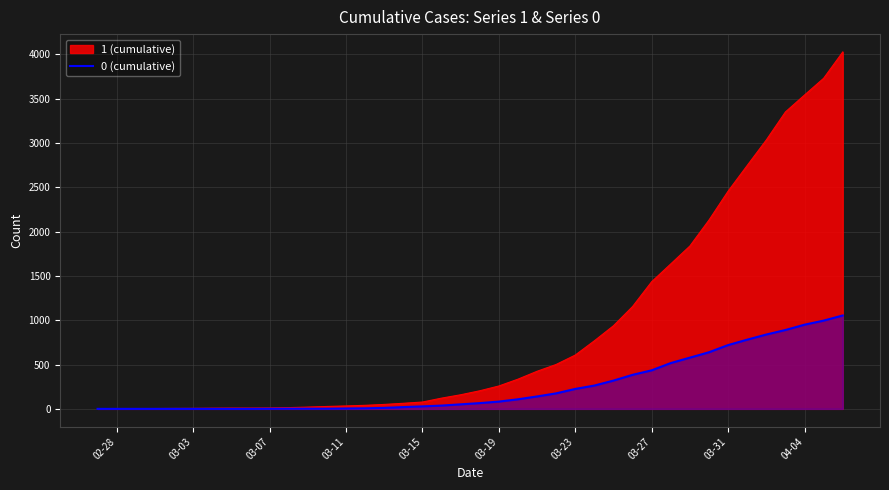

Where does the 1 series first go above 204?

03-19